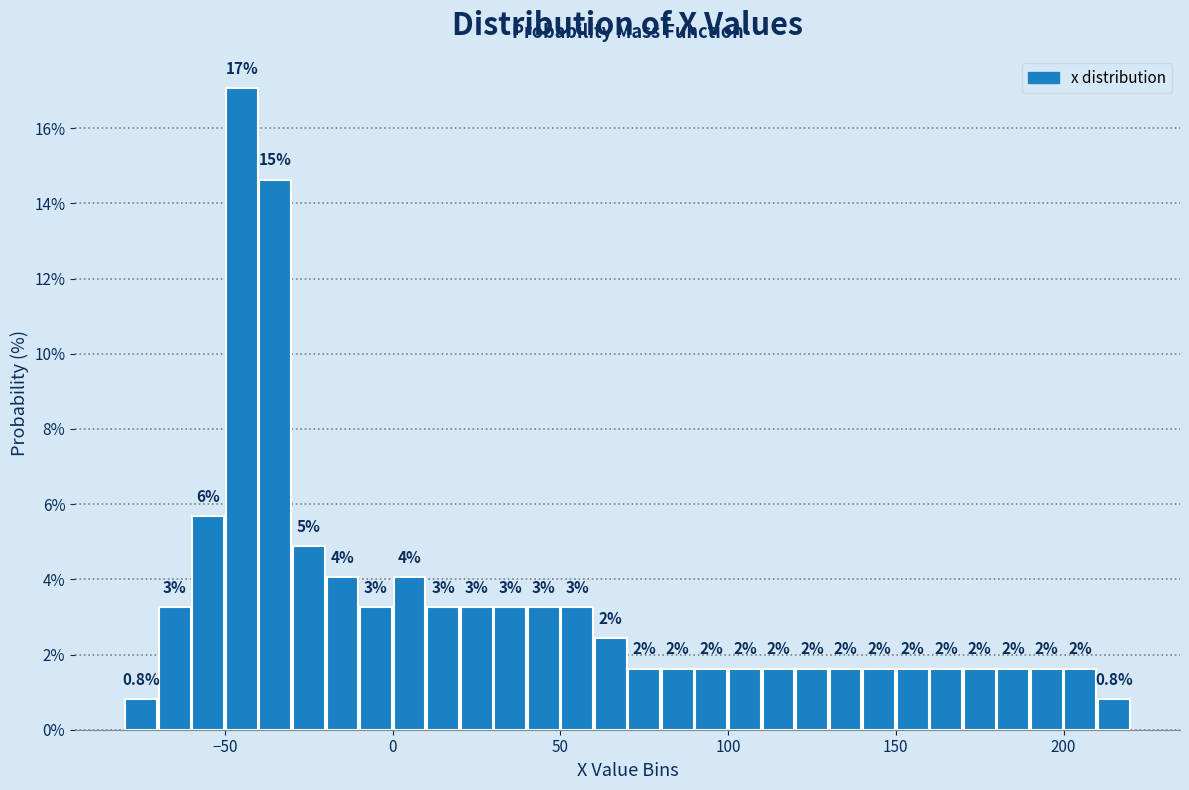

Read against the x-axis, roughly where is the centre of the tallest bar?

-45